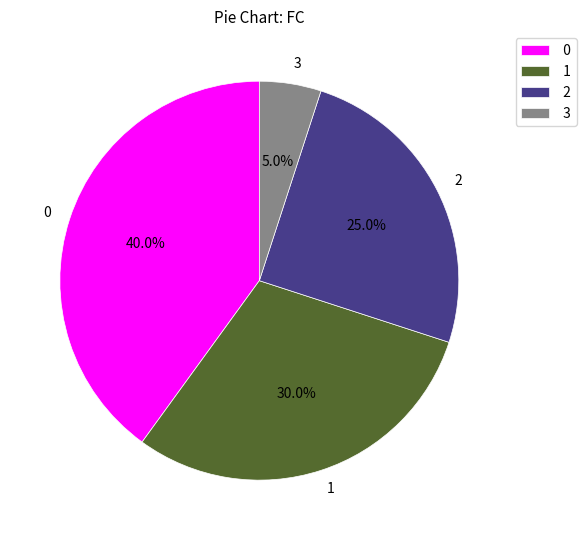

How many segments does this pie chart have?

4